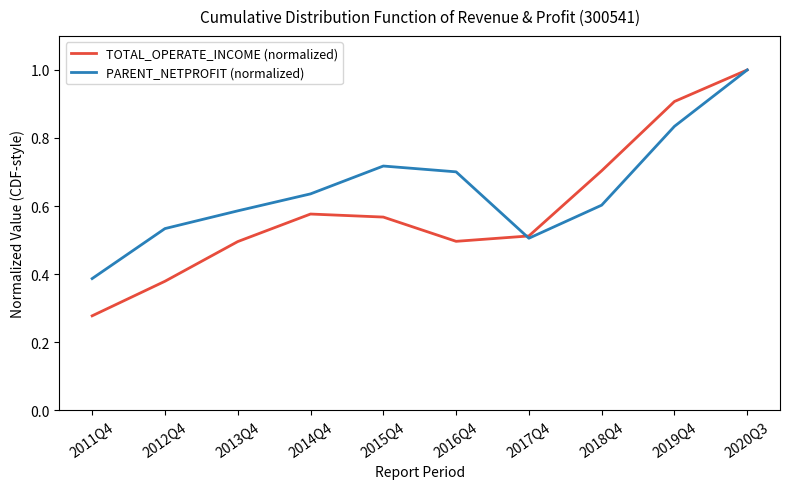

At how many categories does at least one series exceed 0?

10